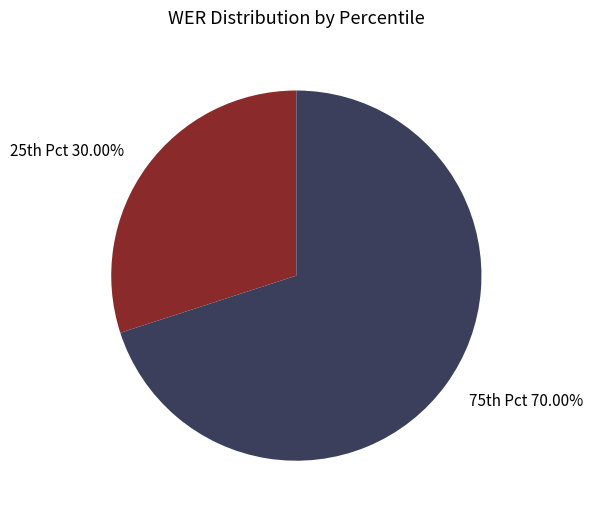

Rank the categories by value from lowest to highest.

25th Pct, 75th Pct